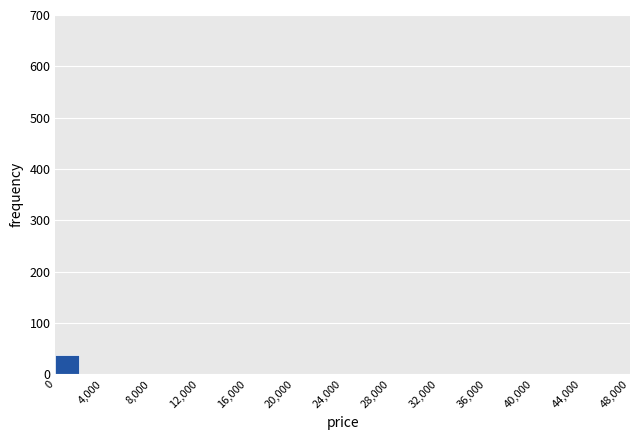

Reading left to right, list every bar in this chart as the range it spans on the x-axis followed by its height. The values are not printed on the chart, so give them approximately, as read against the axis.

0 to 2000: 40
2000 to 4000: 0
4000 to 6000: 0
6000 to 8000: 0
8000 to 10000: 0
10000 to 12000: 0
12000 to 14000: 0
14000 to 16000: 0
16000 to 18000: 0
18000 to 20000: 0
20000 to 22000: 0
22000 to 24000: 0
24000 to 26000: 0
26000 to 28000: 0
28000 to 30000: 0
30000 to 32000: 0
32000 to 34000: 0
34000 to 36000: 0
36000 to 38000: 0
38000 to 40000: 0
40000 to 42000: 0
42000 to 44000: 0
44000 to 46000: 0
46000 to 48000: 0